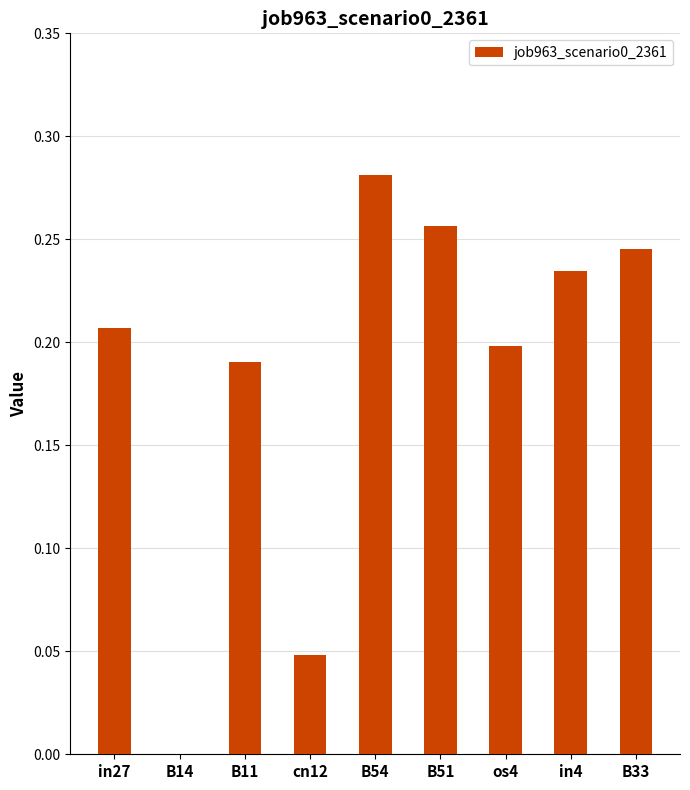

How many positive values are there?

8